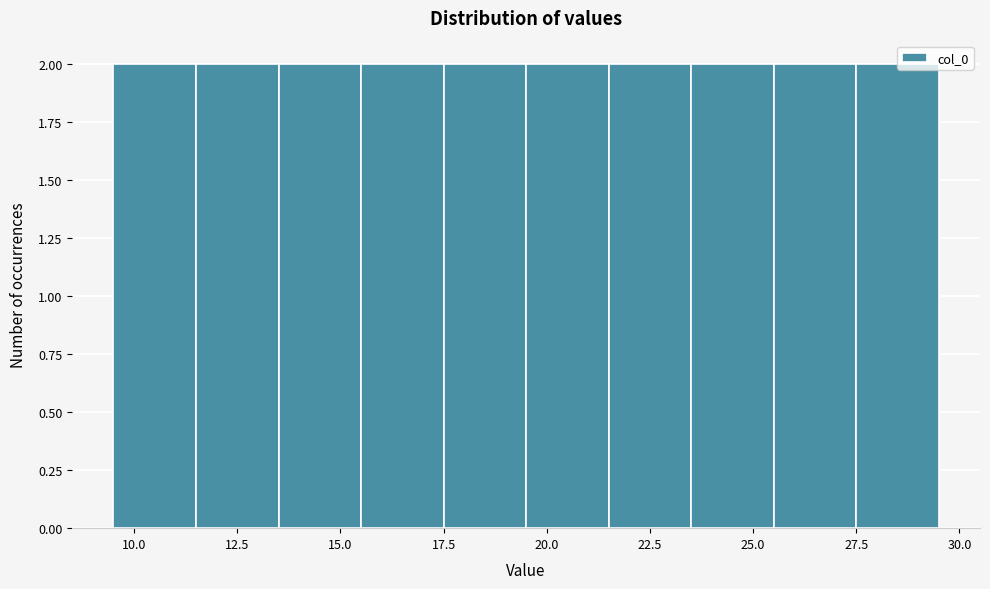

How tall is the bar that spans 9.5 to 11.5 on the x-axis? The values are not printed on the chart, so give them approximately, as read against the axis.

2